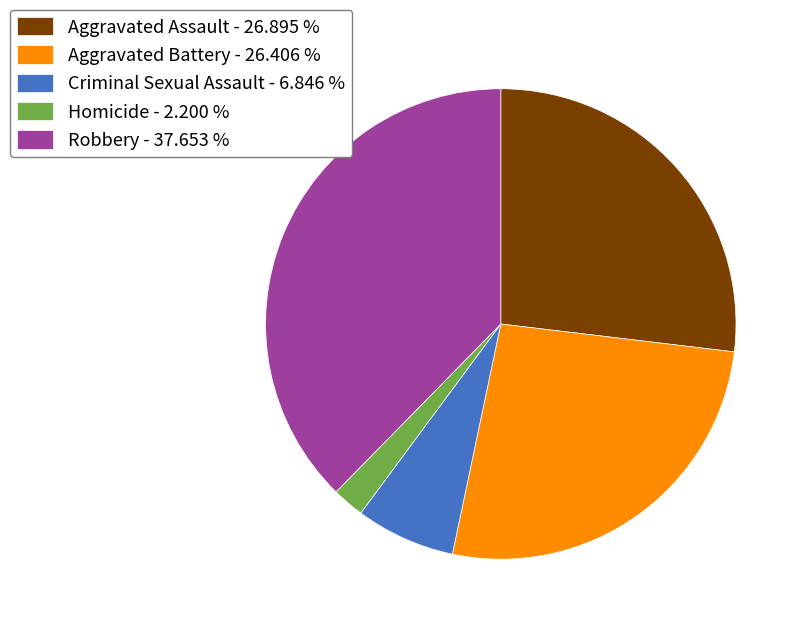

Is it true that Criminal Sexual Assault is 7% of the pie?

True